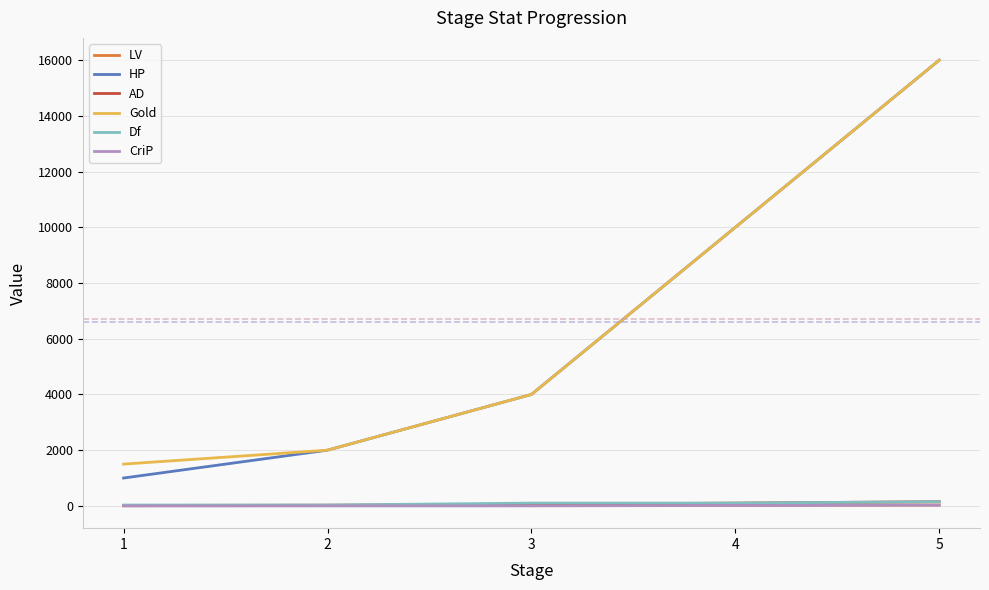

Rank the categories by Gold value from lowest to highest.

1, 2, 3, 4, 5